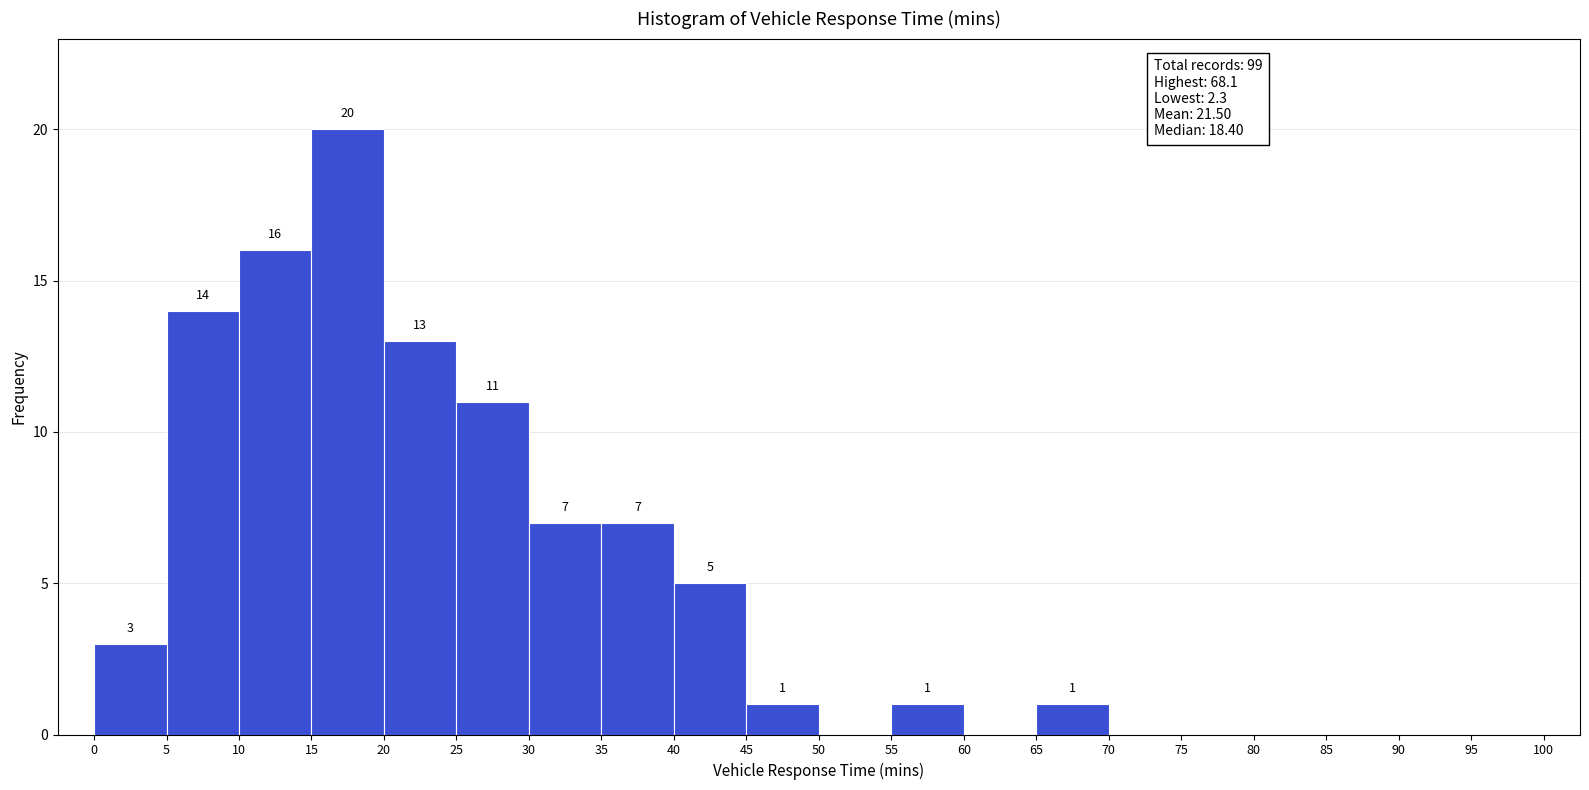

Which range on the x-axis has the tallest bar?

15 to 20